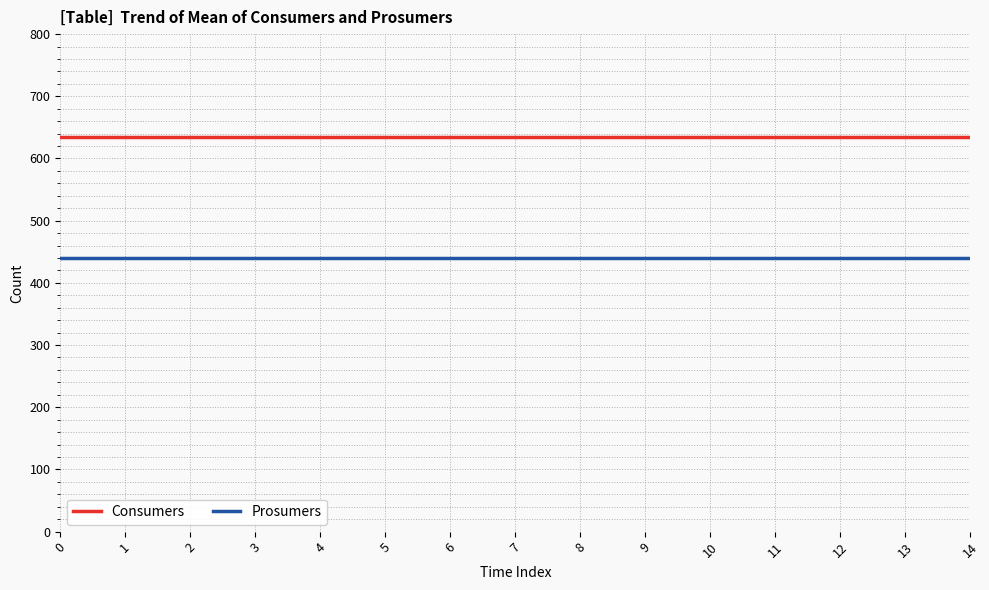

What is the total value across all series at 3?

1075